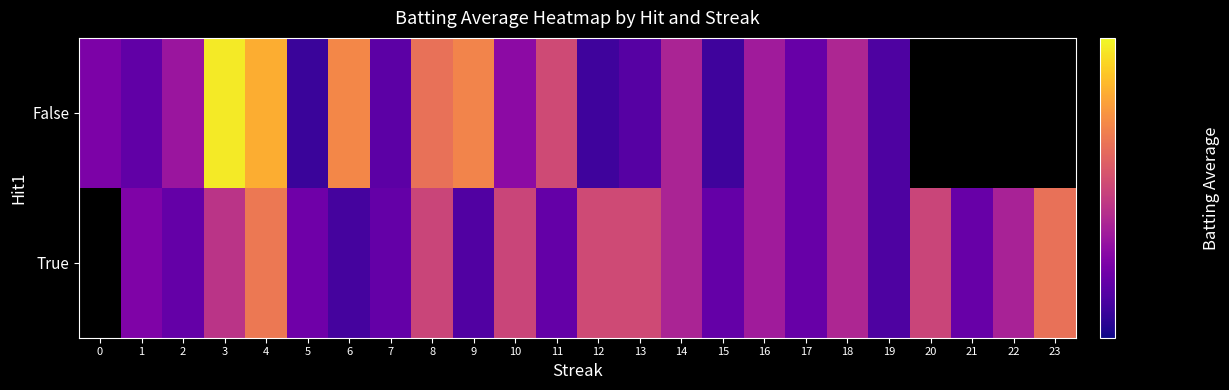

Where is False nearest to the value 0?

5